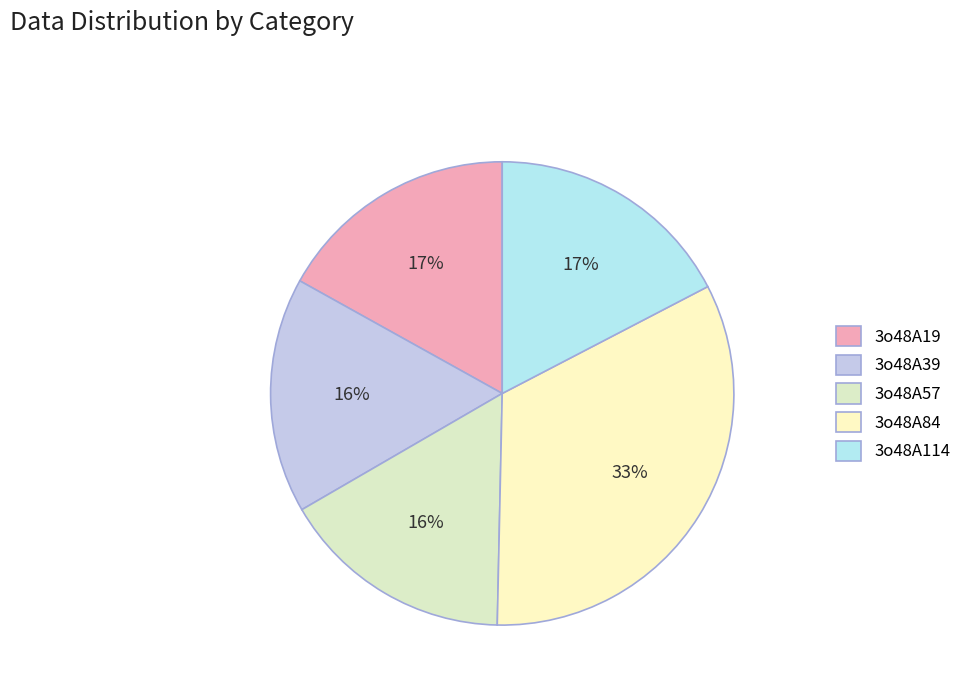

True or false: 3o48A39 accounts for 8% of the total.

False